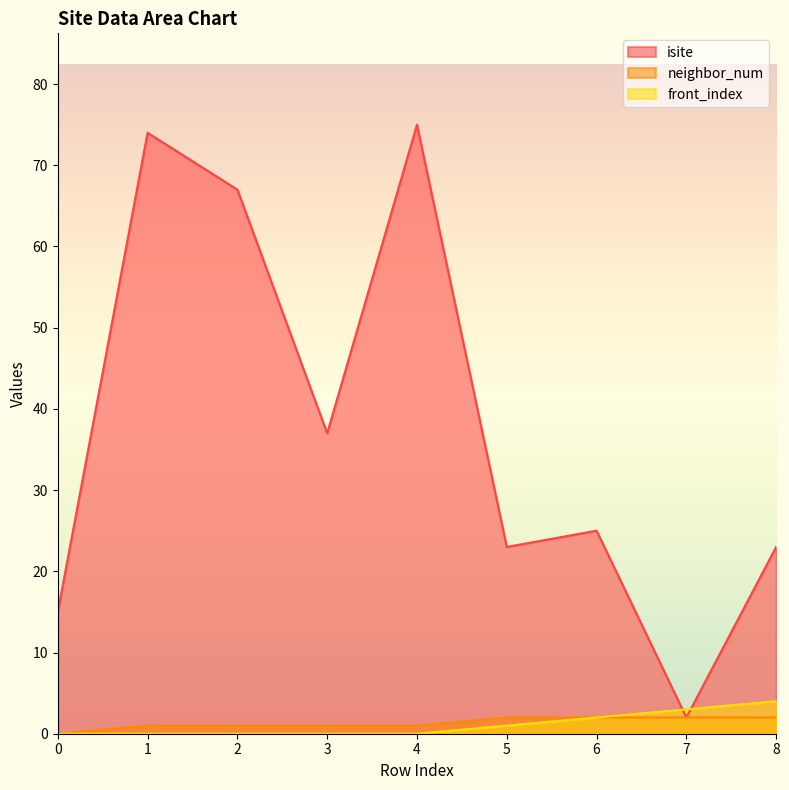

What is the average value of the neighbor_num series?

1